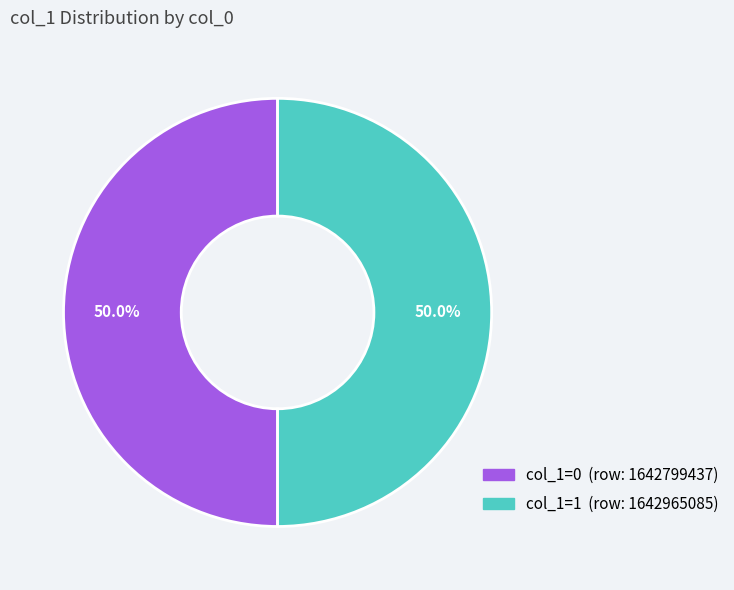

How many slices are in this pie chart?

2